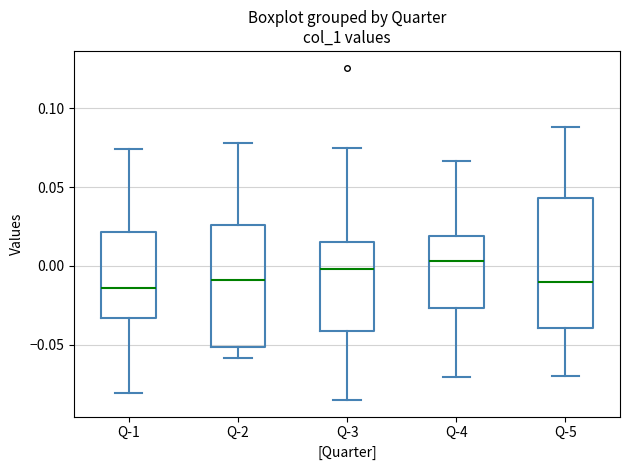

Reading left to right, read every box against the y-axis: the position of its median line, the range the box covers, and the ends of its whiskers. The values are not printed on the chart, so give them approximately, as read against the axis.

Q-1: median -0.015, box -0.035 to 0.020, whiskers -0.080 to 0.075
Q-2: median -0.010, box -0.050 to 0.025, whiskers -0.060 to 0.080
Q-3: median 0.000, box -0.040 to 0.015, whiskers -0.085 to 0.075
Q-4: median 0.005, box -0.025 to 0.020, whiskers -0.070 to 0.065
Q-5: median -0.010, box -0.040 to 0.045, whiskers -0.070 to 0.090